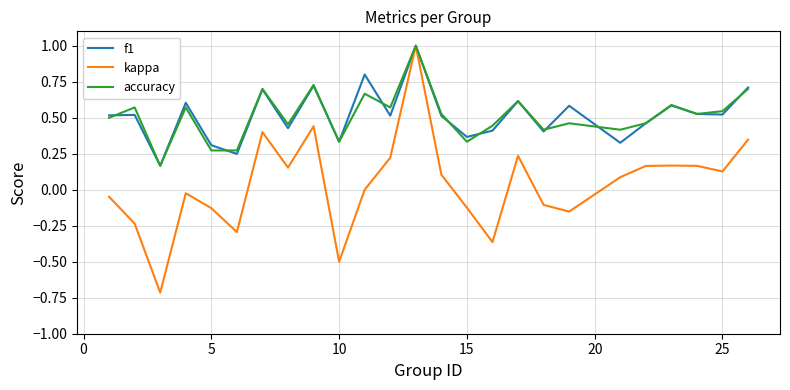

What is the smallest value displayed?

-0.7